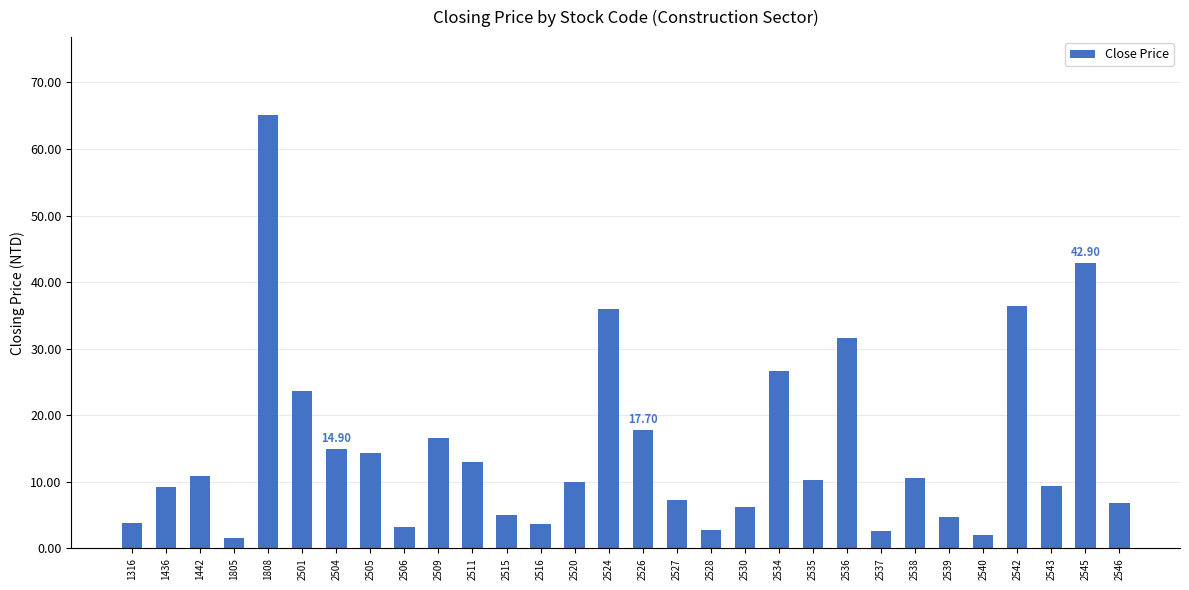

Where does the data first go above 10?

1442